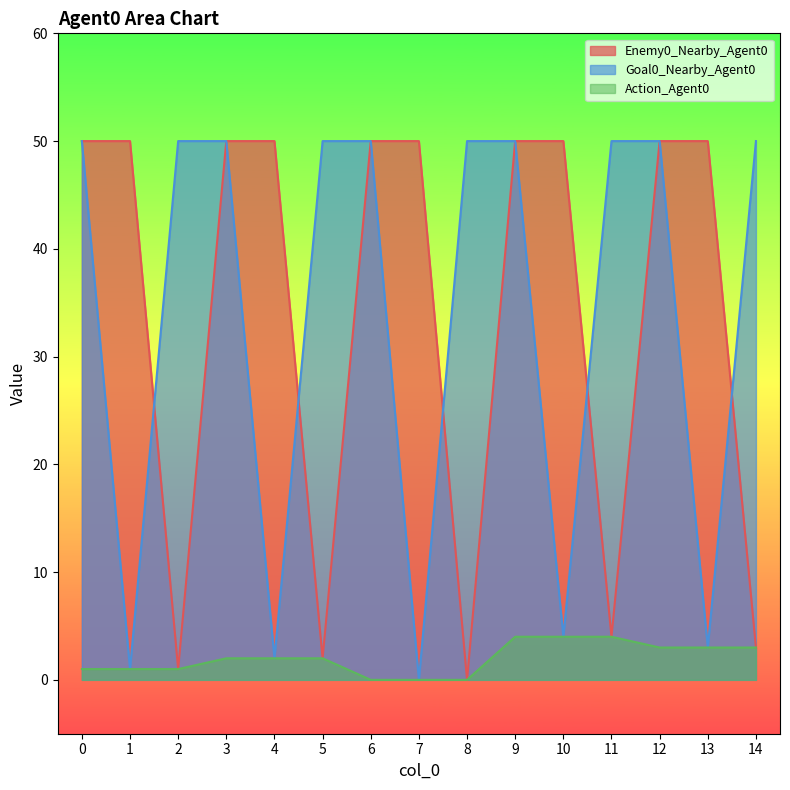

Is it true that Action_Agent0 equals 1 at 2?

True